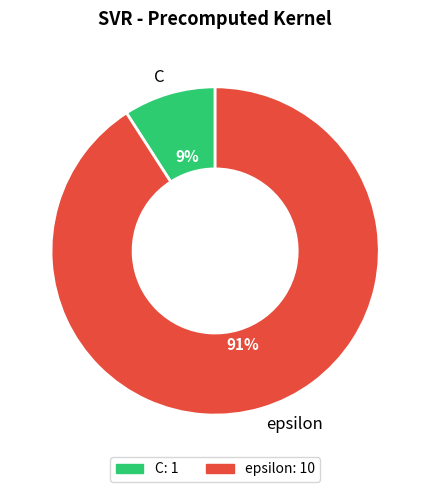

The C slice represents 9% of the pie. True or false?

True